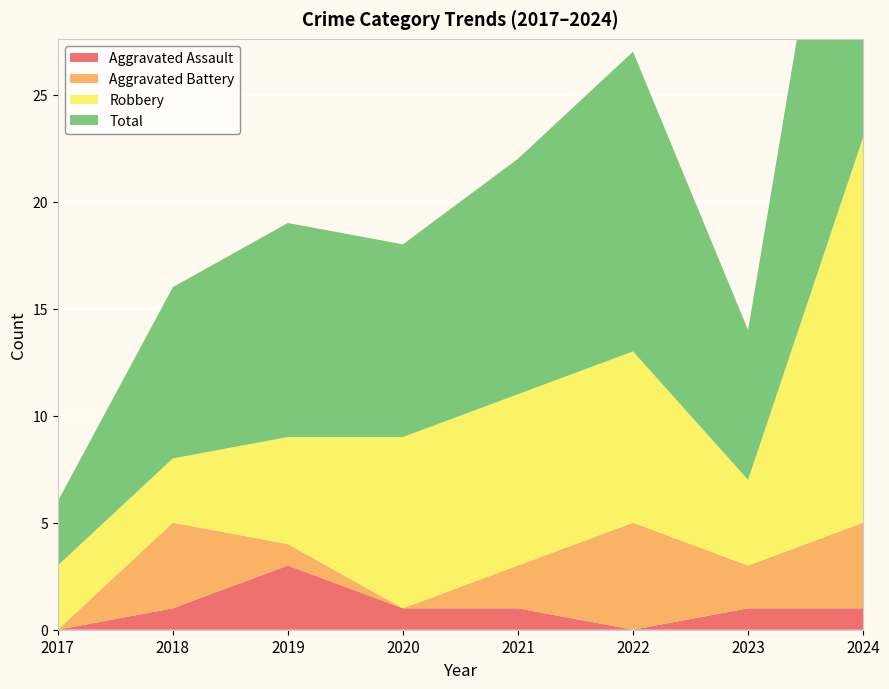

Reading right to left, list all the values displayed in this chart.

Aggravated Assault: 1	1	0	1	1	3	1	0
Aggravated Battery: 4	2	5	2	0	1	4	0
Robbery: 18	4	8	8	8	5	3	3
Total: 23	7	14	11	9	10	8	3